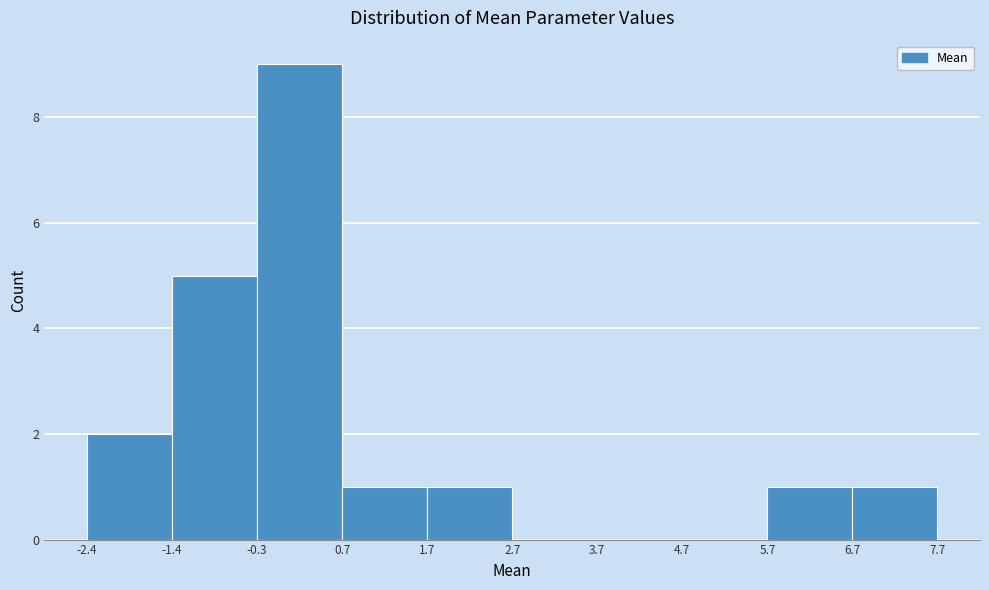

Reading left to right, list every bar in this chart as the range it spans on the x-axis followed by its height. The values are not printed on the chart, so give them approximately, as read against the axis.

-2.4 to -1.4: 2
-1.4 to -0.3: 5
-0.3 to 0.7: 9
0.7 to 1.7: 1
1.7 to 2.7: 1
2.7 to 3.7: 0
3.7 to 4.7: 0
4.7 to 5.7: 0
5.7 to 6.7: 1
6.7 to 7.7: 1